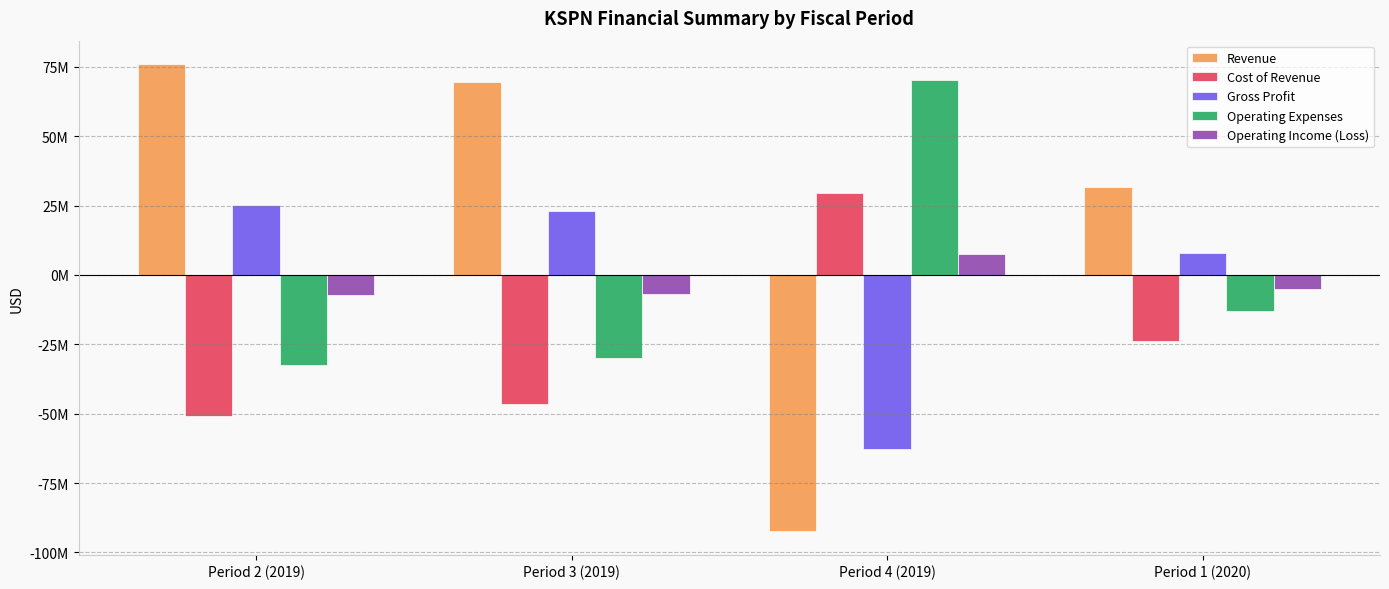

Which label corresponds to the largest value in the chart?

Period 2 (2019)